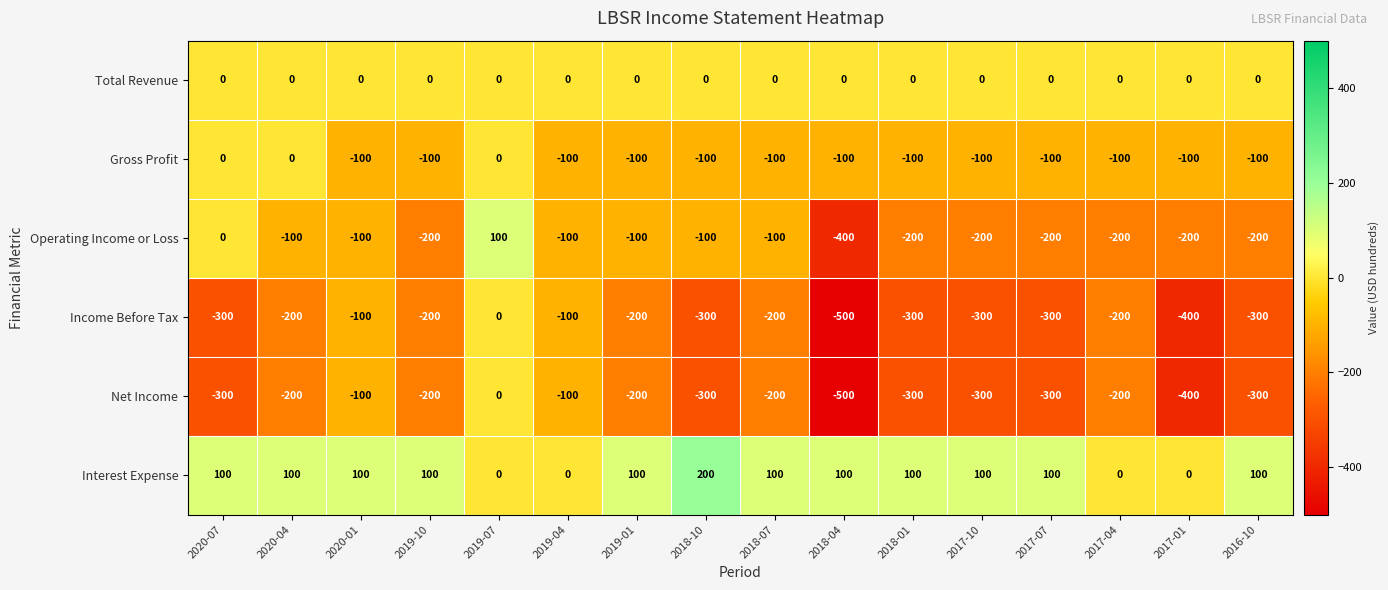

What is the sum of all Income Before Tax values?

-3900